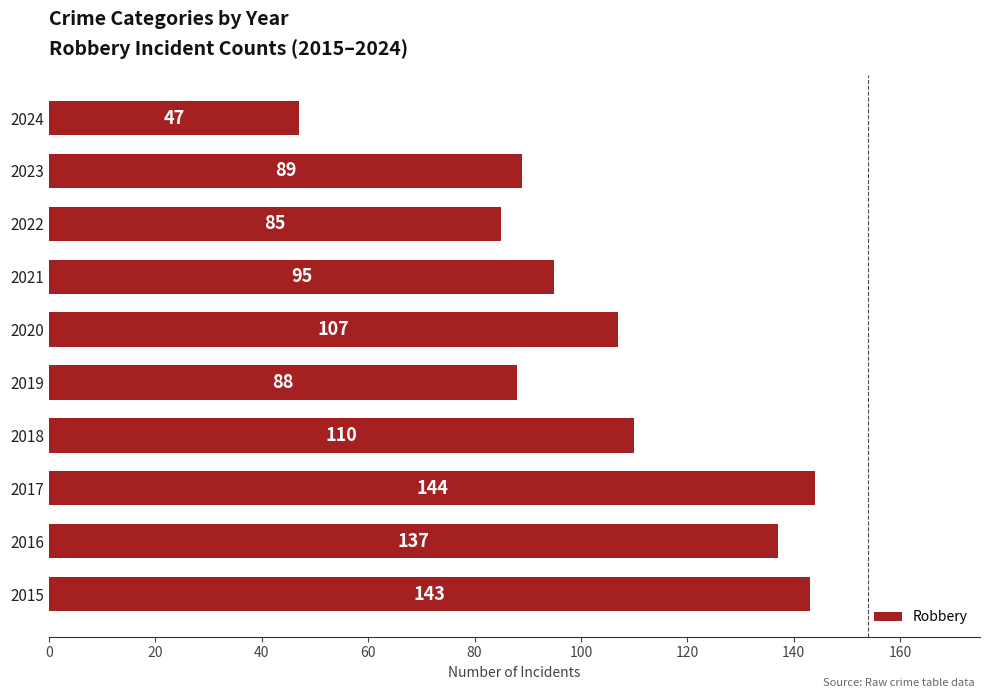

Which category has the lowest value across all series?

2024